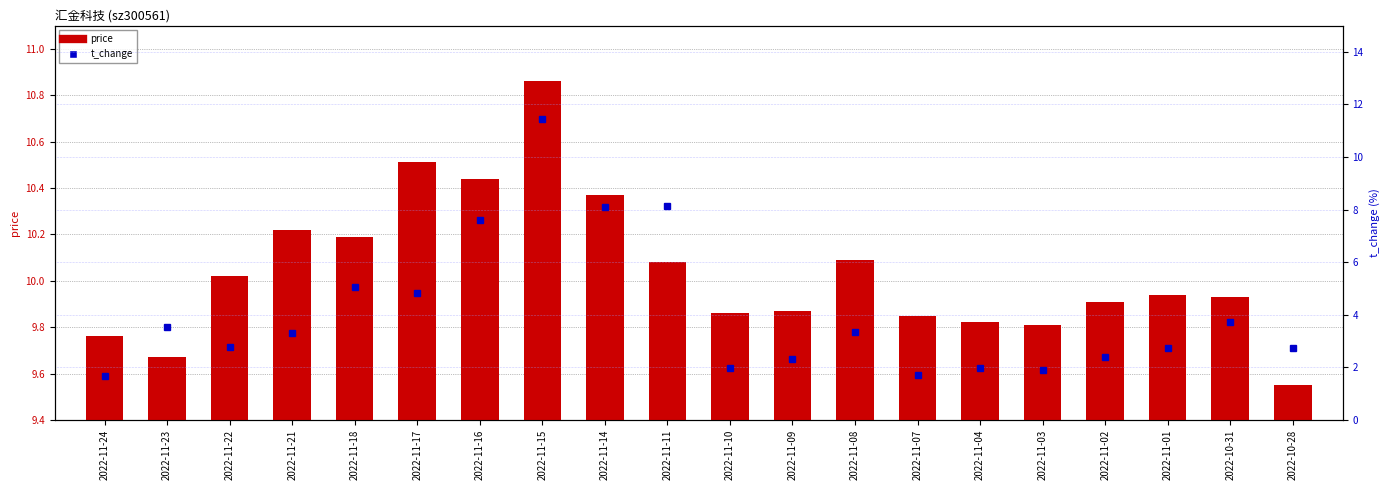

List the series in order of their peak value, highest first.

t_change, price